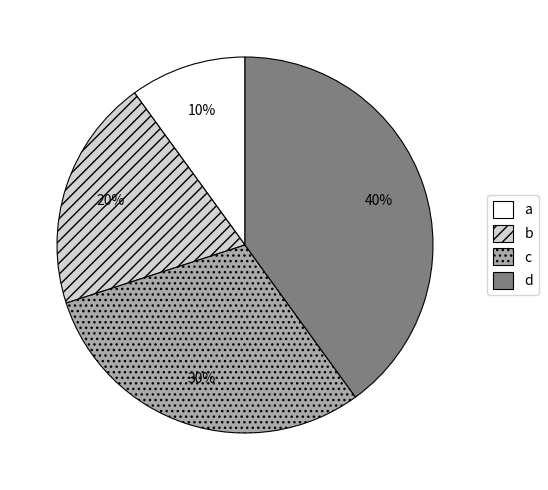

How many slices are in this pie chart?

4